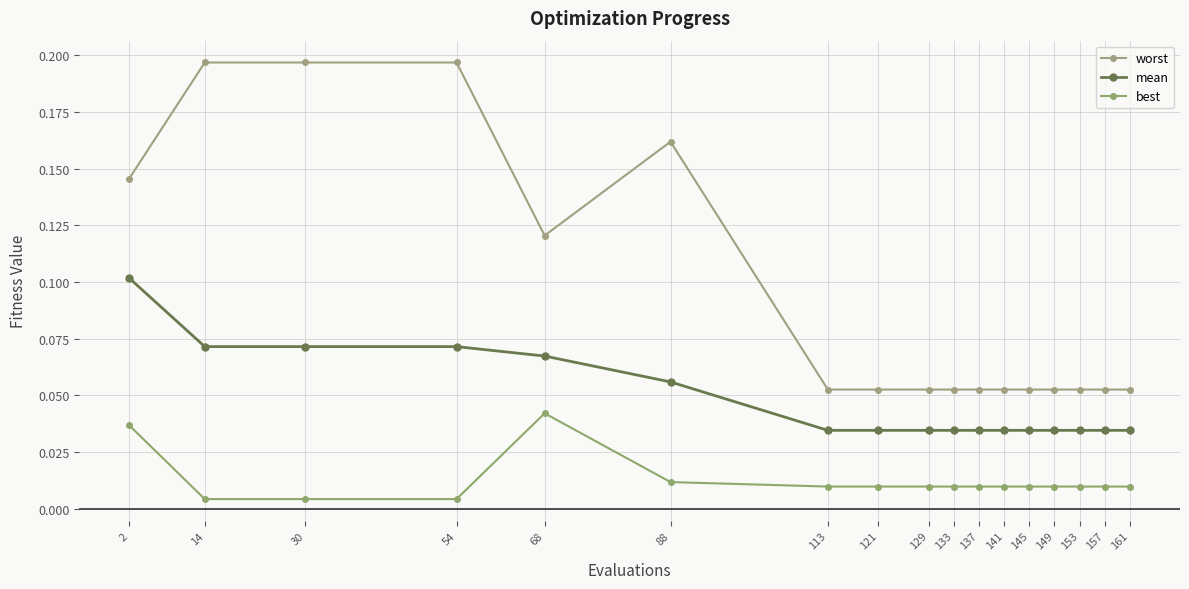

True or false: best and mean intersect in this chart.

False